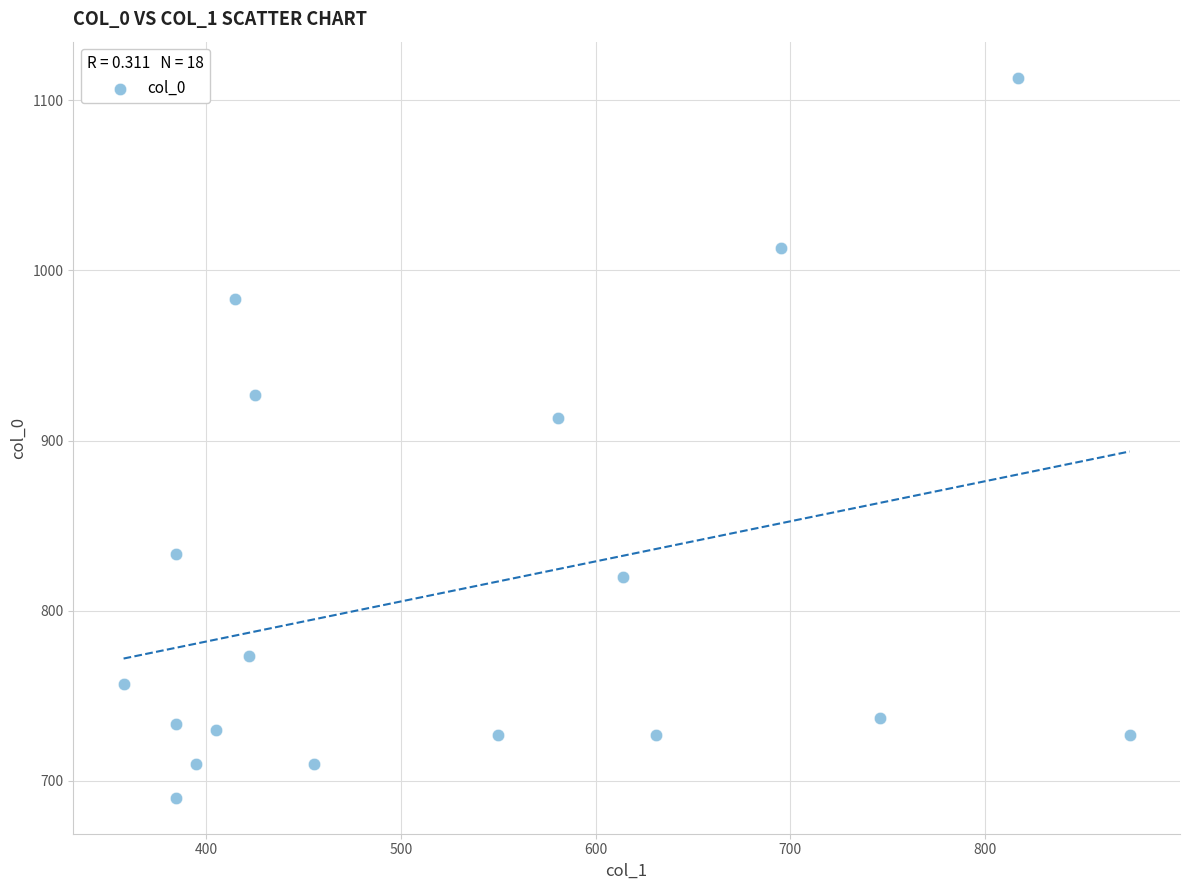

What Y value in the scatter plot is closest to 901?

913.3